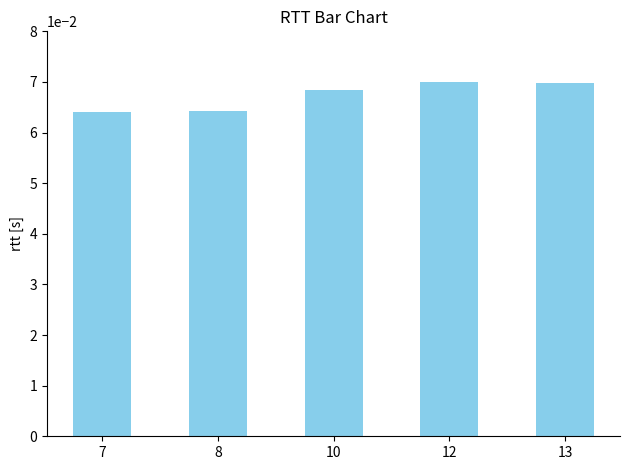

Which has a higher value, 13 or 8?

13